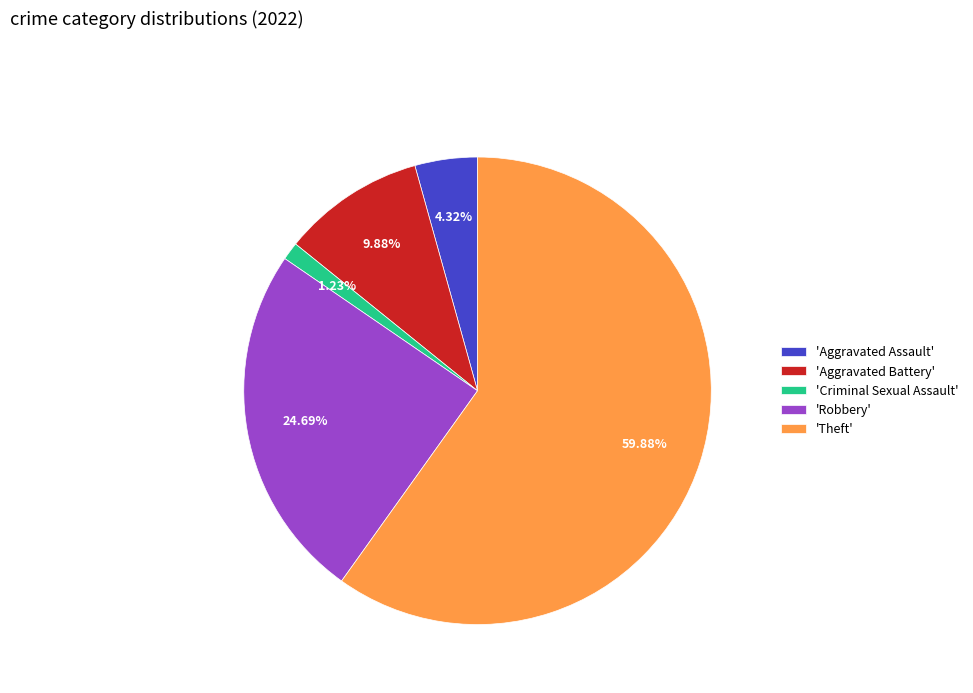

Which slice is the smallest?

'Criminal Sexual Assault'